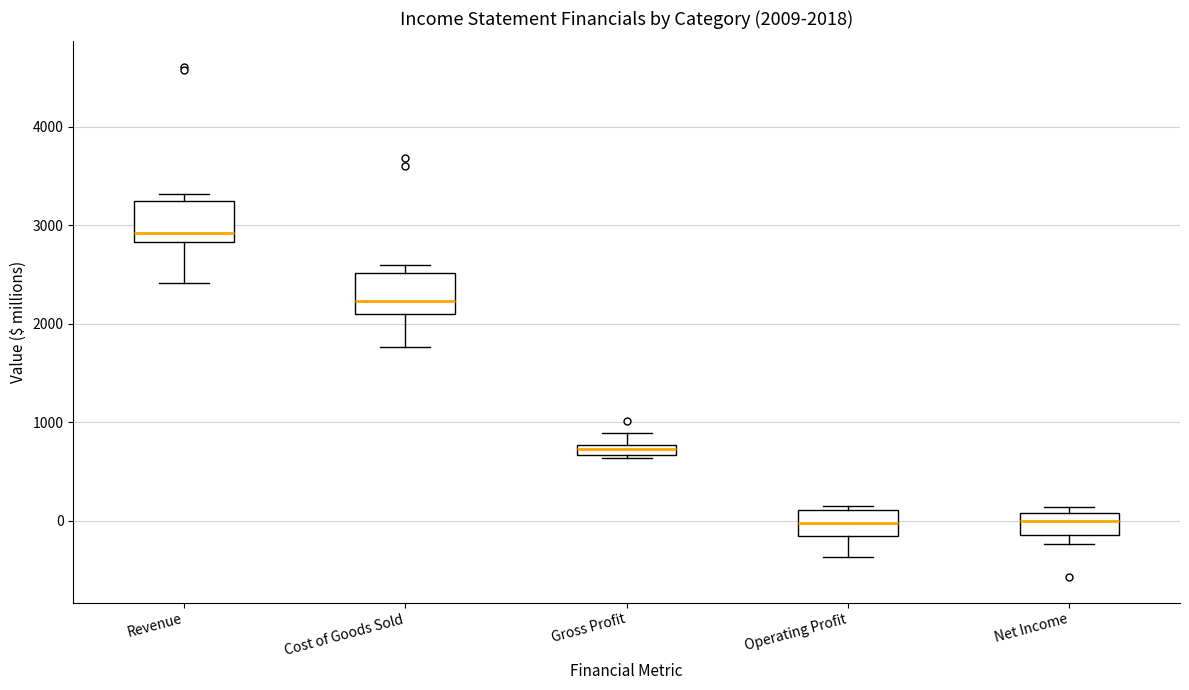

Which box's median line is the highest?

Revenue